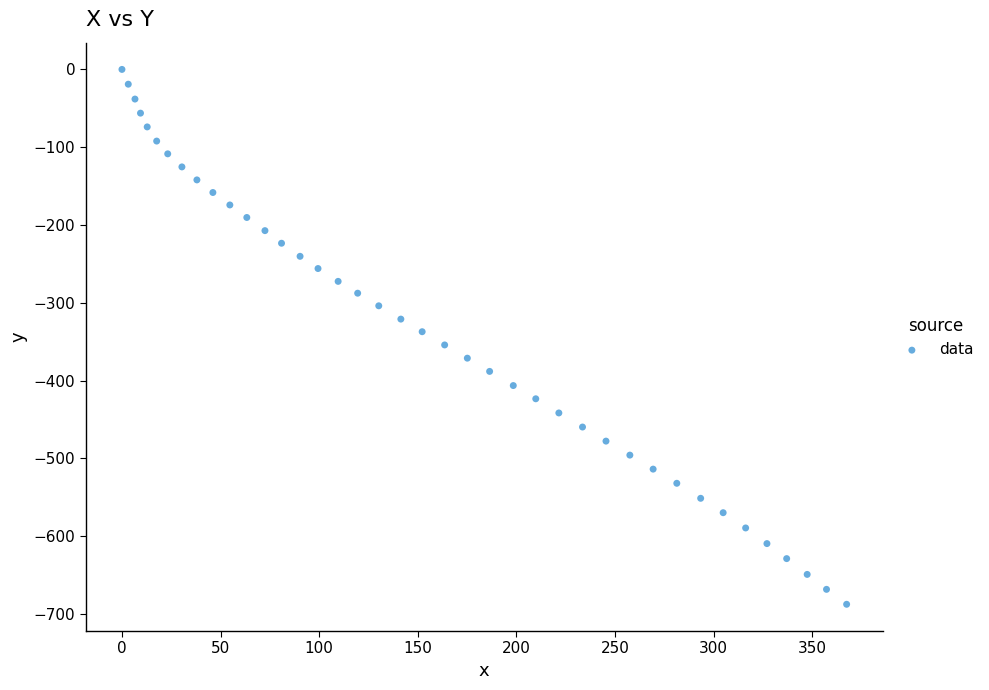

What is the range of X values (max minus min)?

367.4